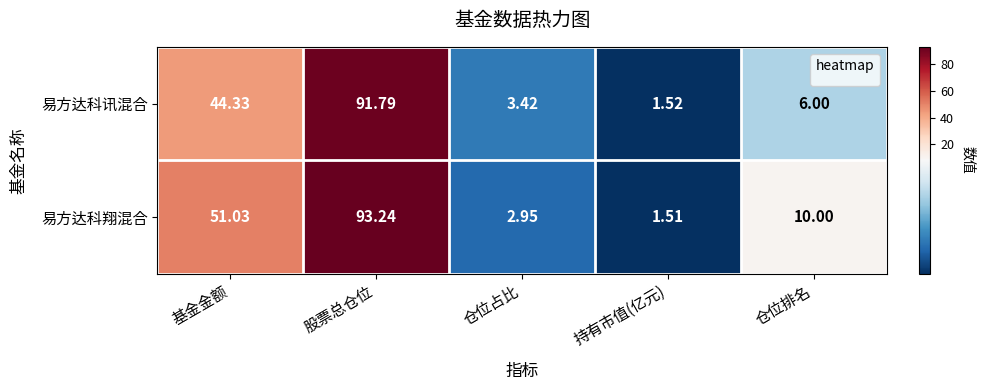

Between 基金金额 and 仓位排名, which series saw the biggest shift?

易方达科翔混合